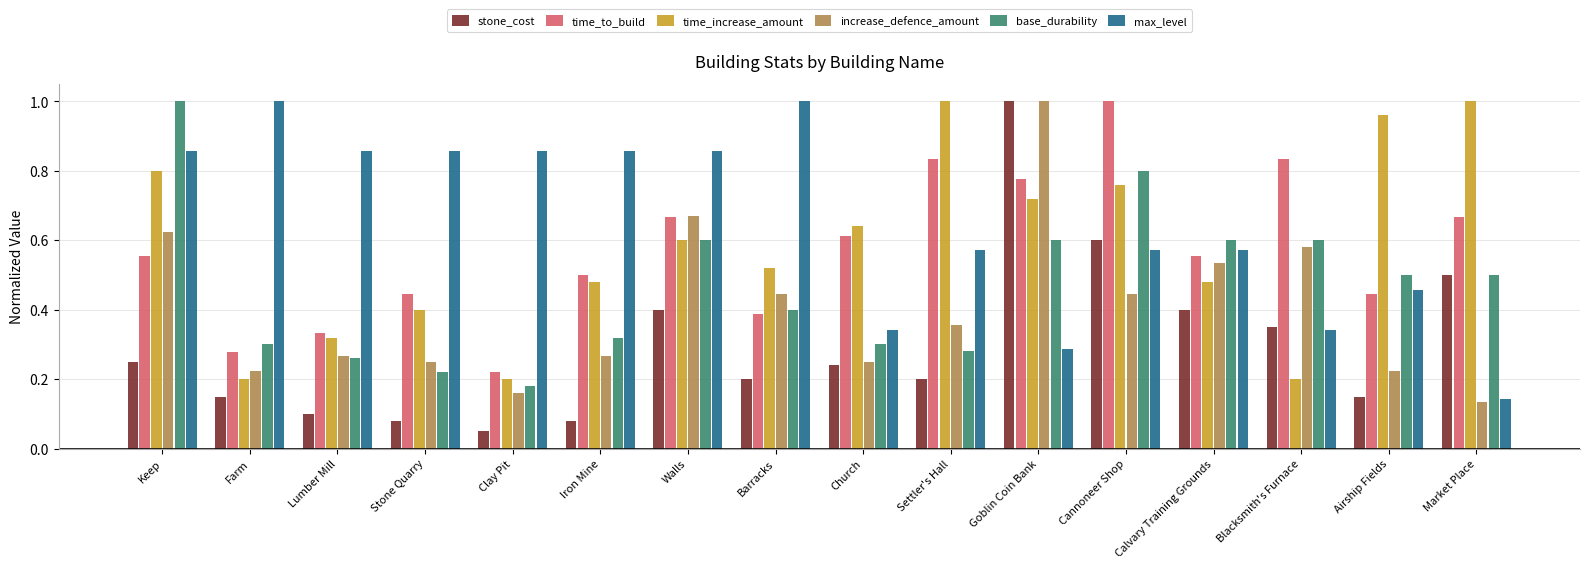

What are all the series names shown in the legend?

stone_cost, time_to_build, time_increase_amount, increase_defence_amount, base_durability, max_level